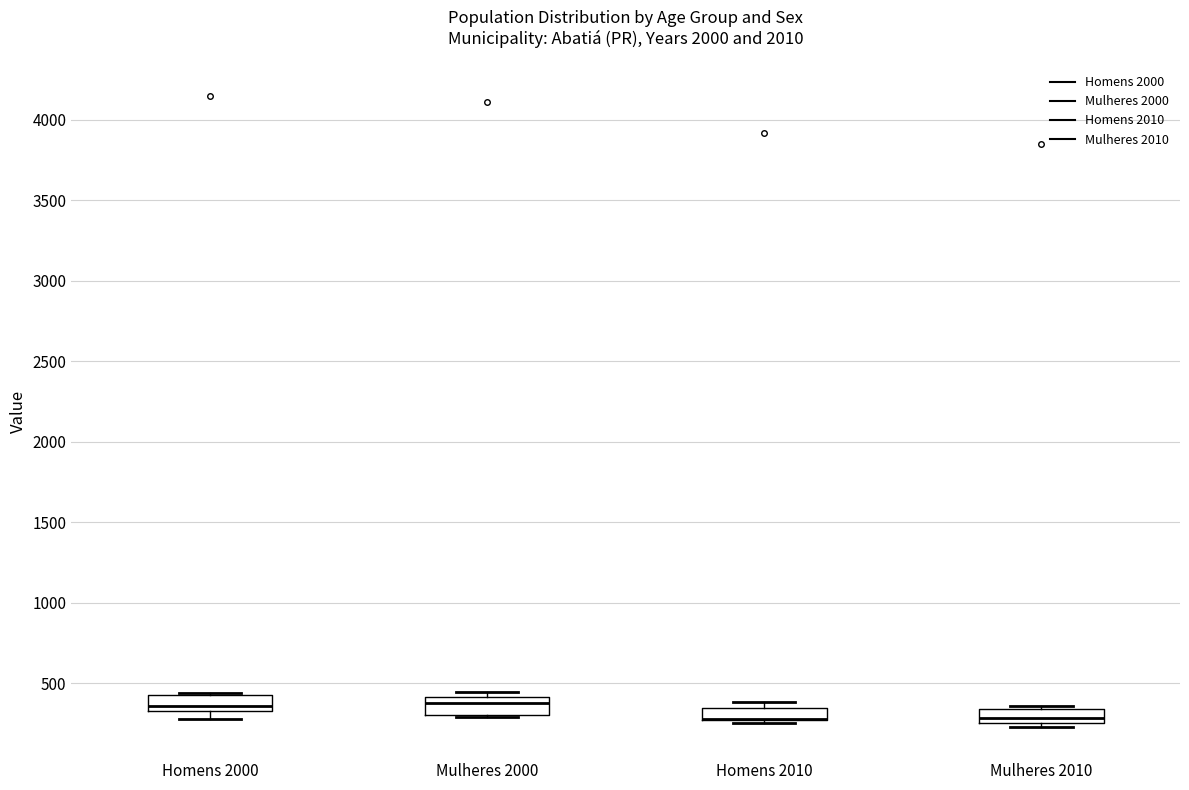

Reading left to right, read every box against the y-axis: the position of its median line, the range the box covers, and the ends of its whiskers. The values are not printed on the chart, so give them approximately, as read against the axis.

Homens 2000: median 350 (just above the box's lower edge), box 350 to 450, whiskers 300 to 450
Mulheres 2000: median 400 (just below the box's upper edge), box 300 to 400, whiskers 300 to 450
Homens 2010: median 300 (drawn on the box's lower edge), box 250 to 350, whiskers 250 (just below the box's lower edge) to 400
Mulheres 2010: median 300, box 250 to 350, whiskers 250 (just below the box's lower edge) to 350 (just above the box's upper edge)